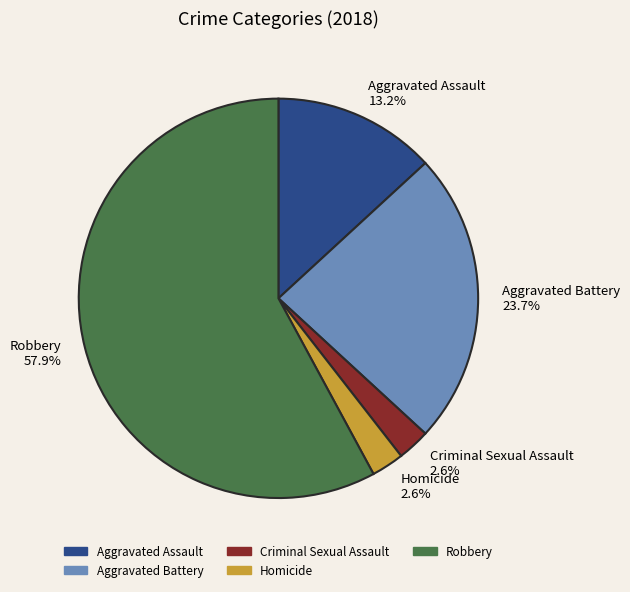

To the nearest percent, what percentage of the pie is Homicide?

3%